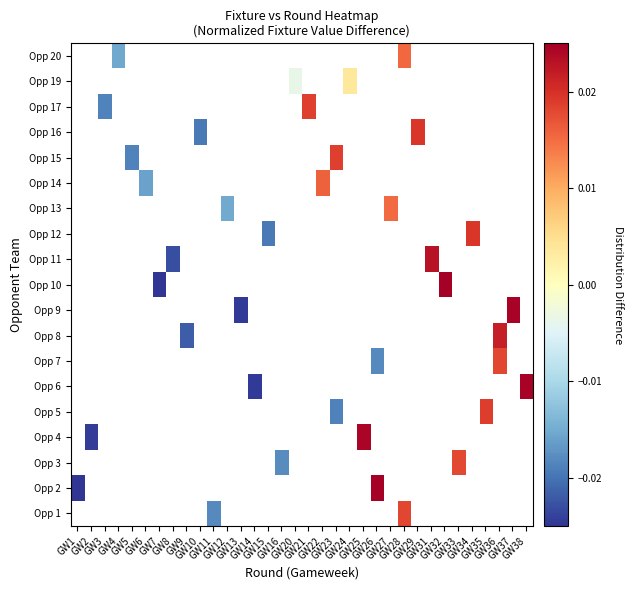

Between GW37 and GW25, which is larger?

GW25